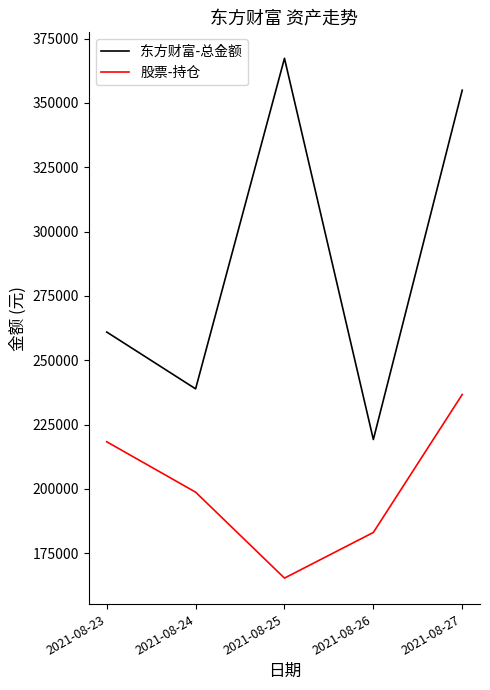

What is the difference between the maximum and minimum values in the 股票-持仓 series?

71320.5